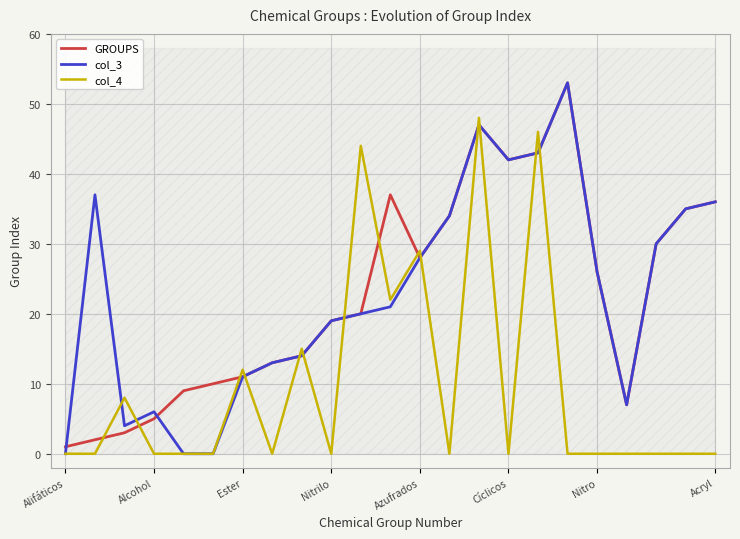

Which series ends up on top after the final intersection of GROUPS and col_3?

GROUPS